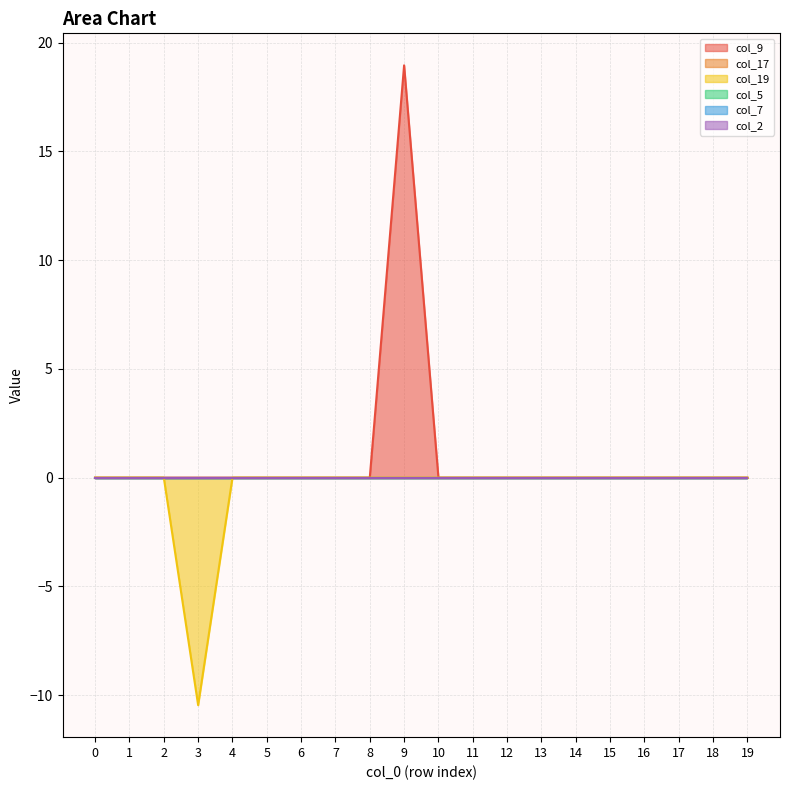

Is it true that col_5 equals 0.0 at 9?

True